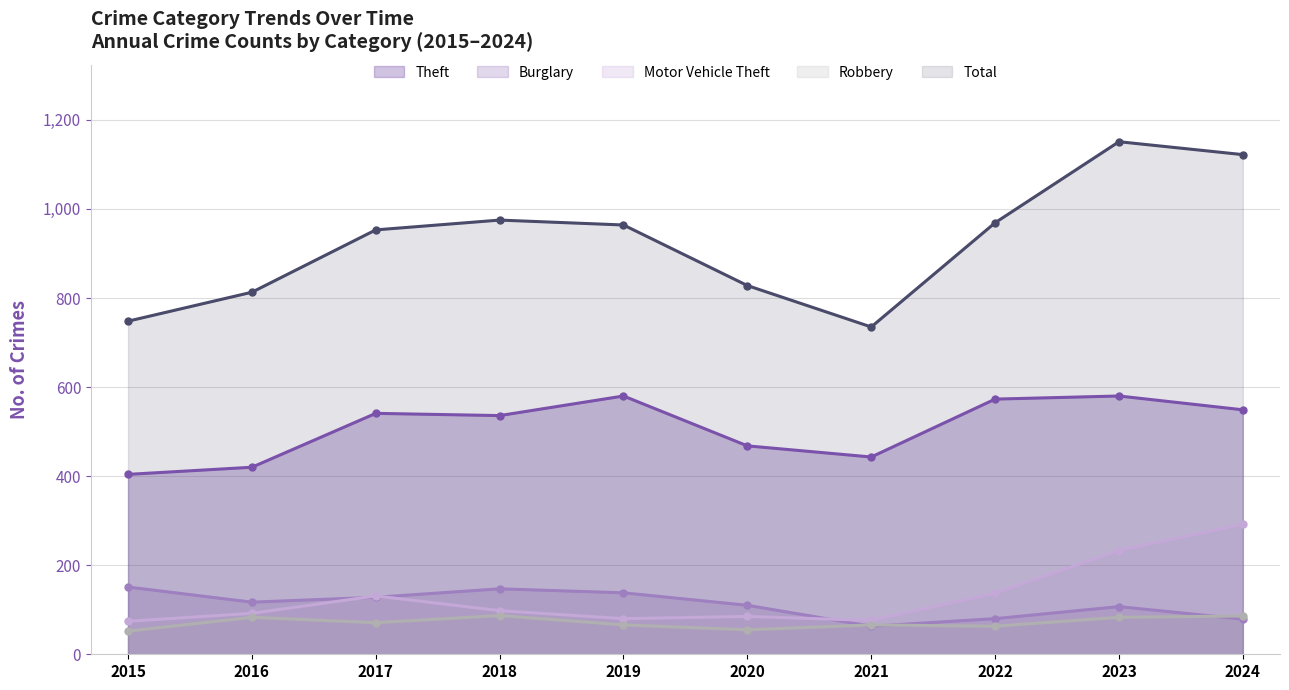

Which series has the largest total across all categories?

Total